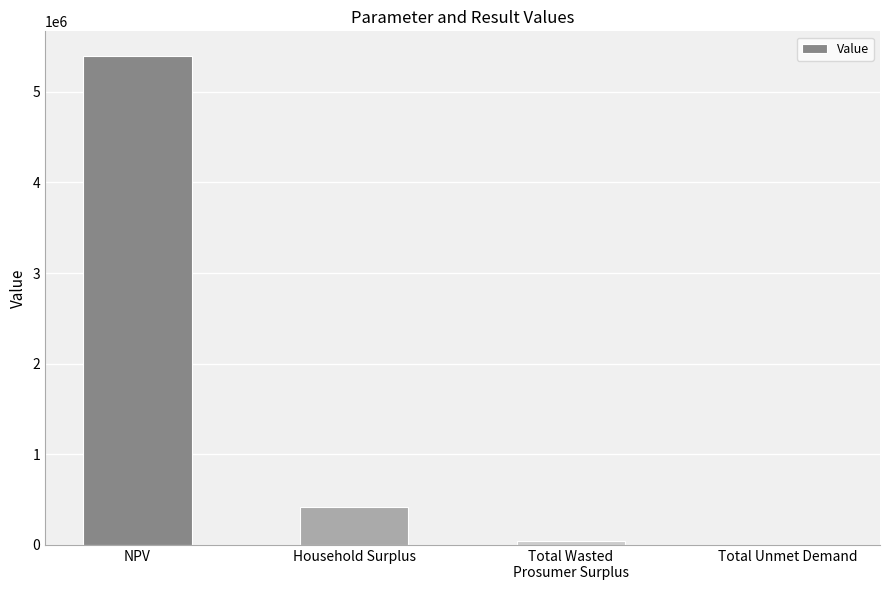

Where is the data nearest to the value 2699277?

Household Surplus